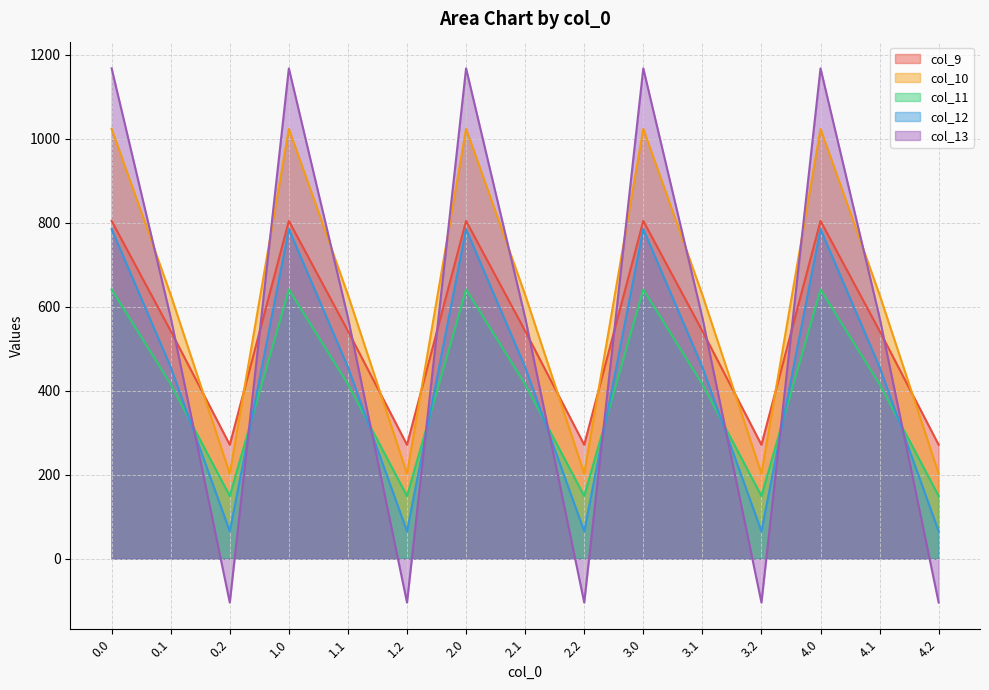

At which label is col_13 closest to 531?

0.1